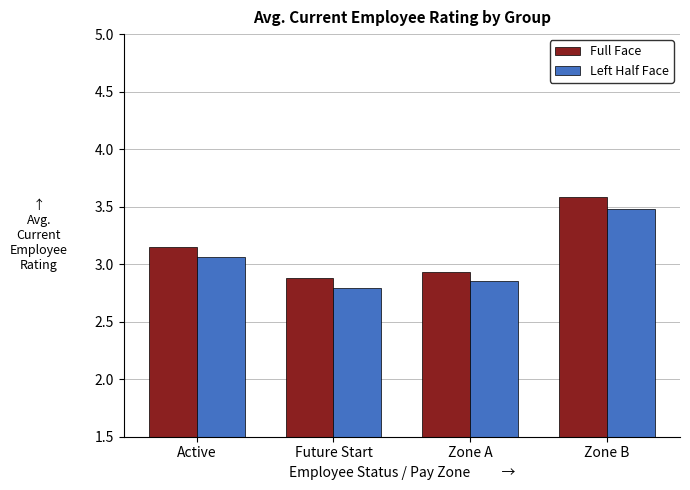

What is the difference between the second highest and minimum values in the Left Half Face series?

0.3